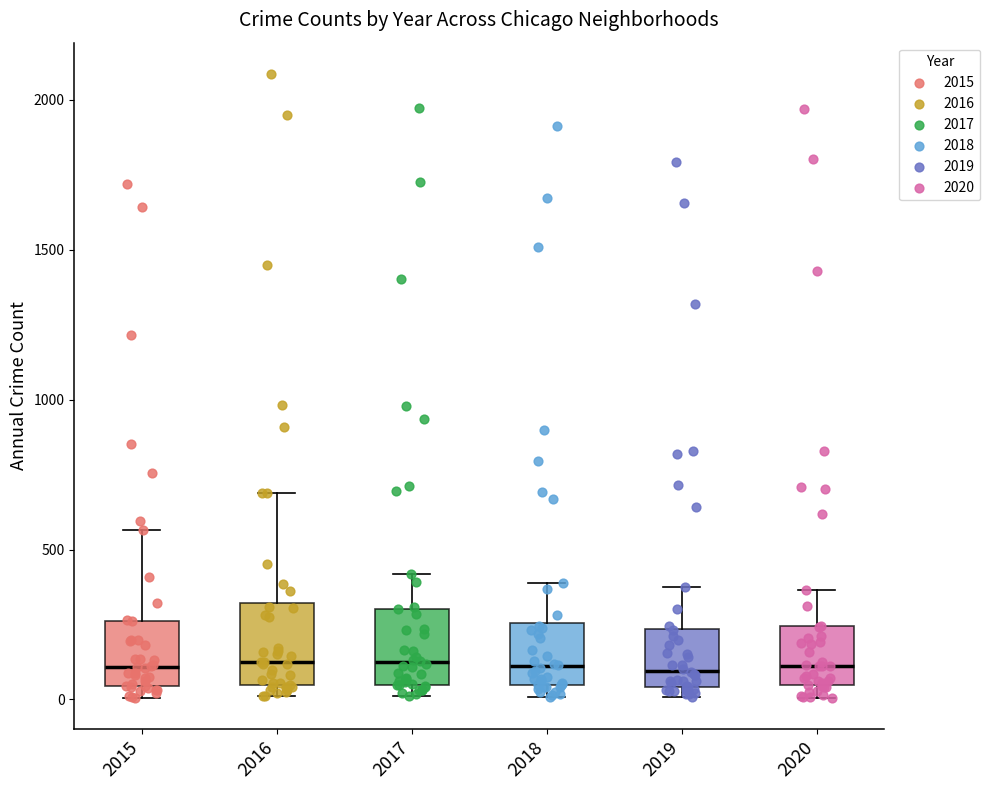

Reading left to right, read every box against the y-axis: the position of its median line, the range the box covers, and the ends of its whiskers. The values are not printed on the chart, so give them approximately, as read against the axis.

2015: median 100, box 50 to 250, whiskers 0 to 550
2016: median 150, box 50 to 300, whiskers 0 to 700
2017: median 100, box 50 to 300, whiskers 0 to 400
2018: median 100, box 50 to 250, whiskers 0 to 400
2019: median 100, box 50 to 250, whiskers 0 to 400
2020: median 100, box 50 to 250, whiskers 0 to 350